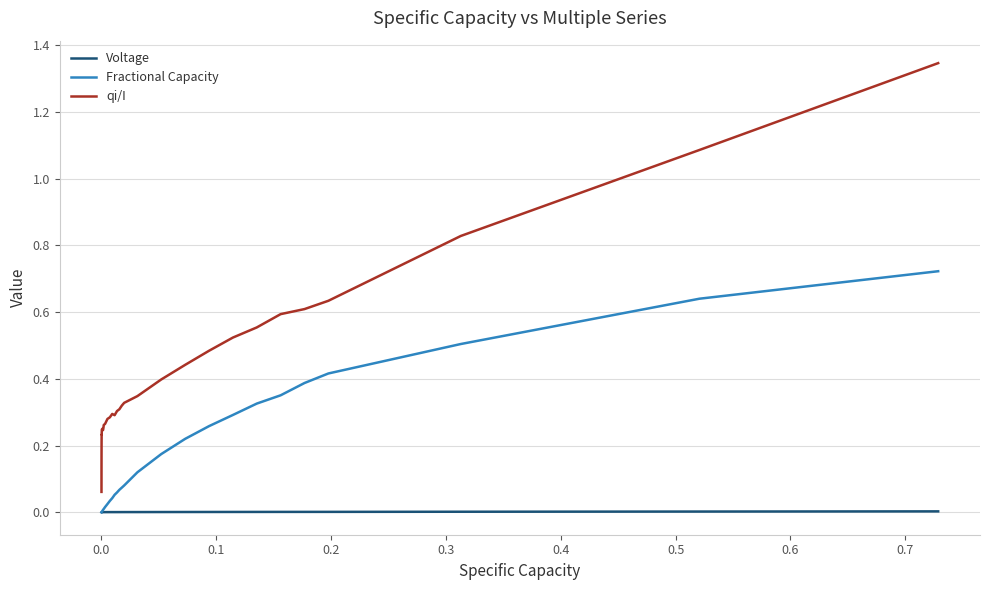

Is this an area chart (filled region under the line)?

No